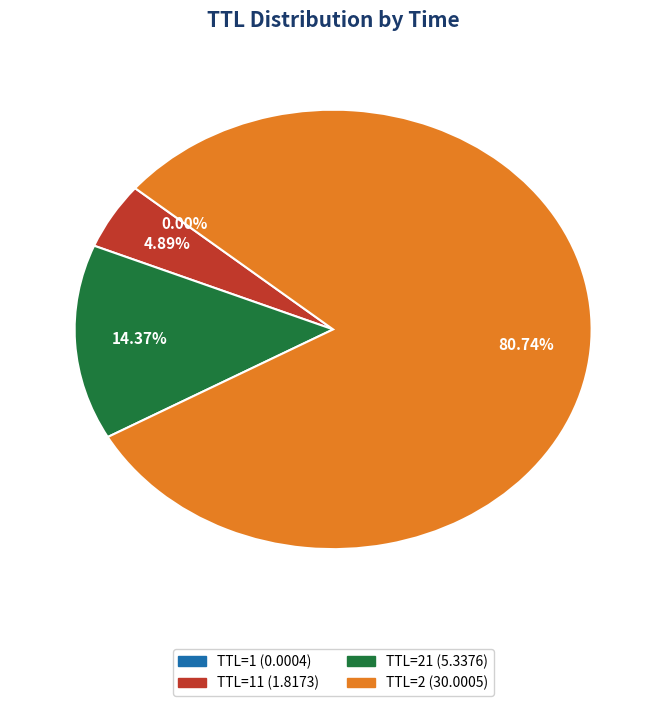

Is there a majority slice in this chart?

Yes